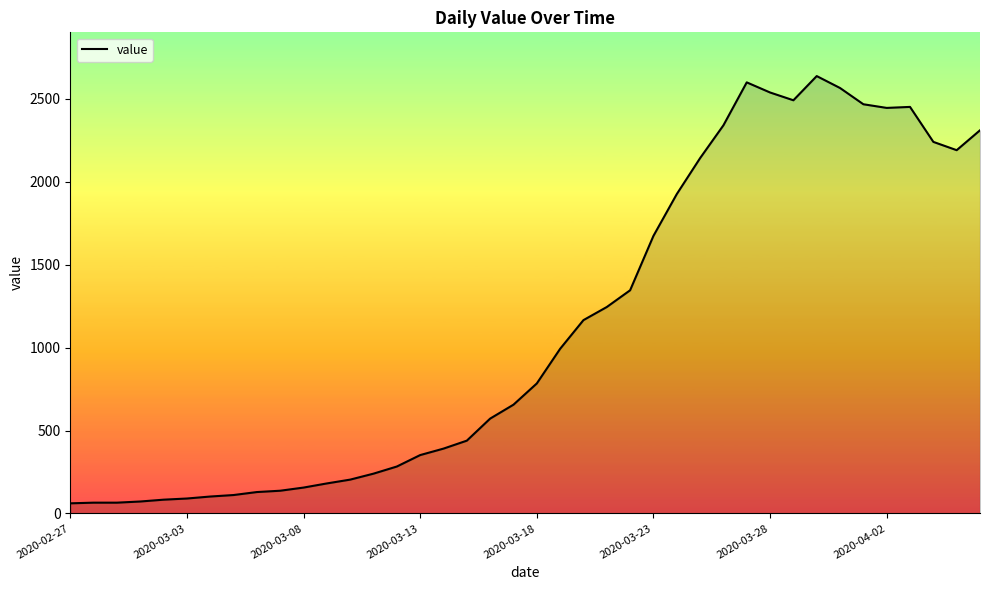

What is the sum of all values?

44951